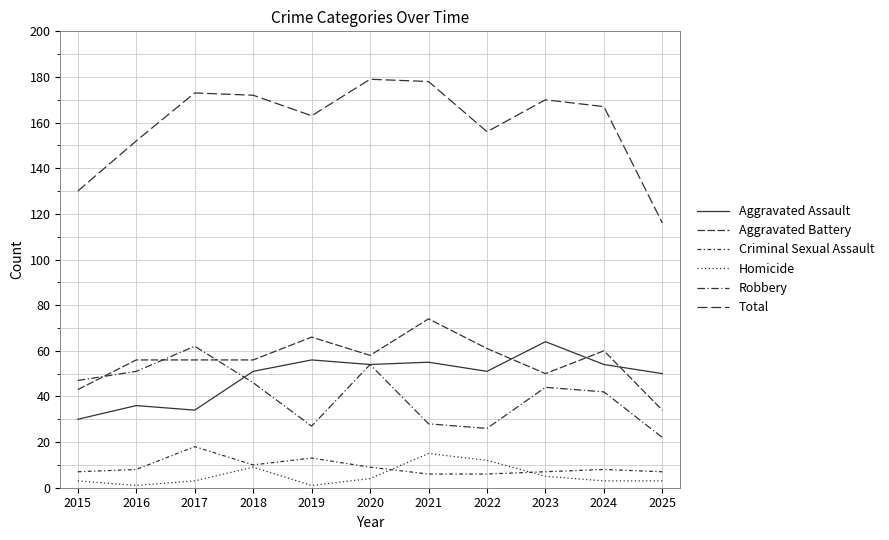

Is the value of Homicide at 2020 greater than the value of Aggravated Assault at 2025?

No